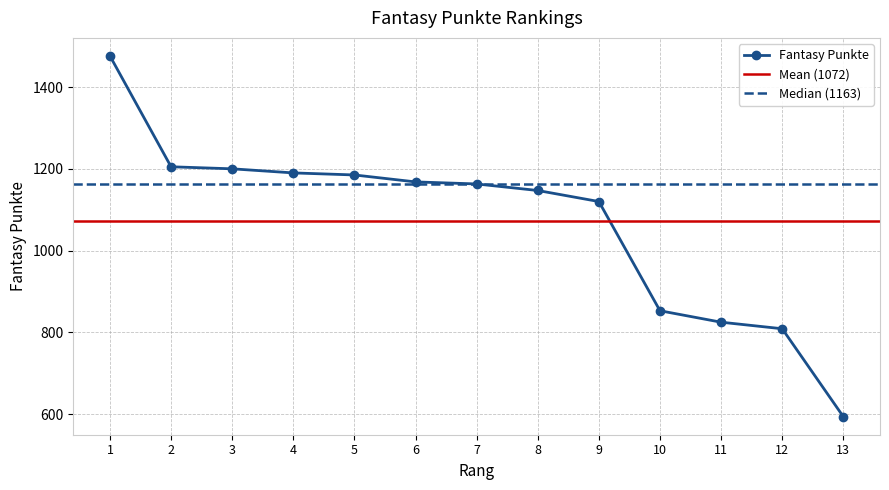

The value at 1 is 1476. True or false?

True